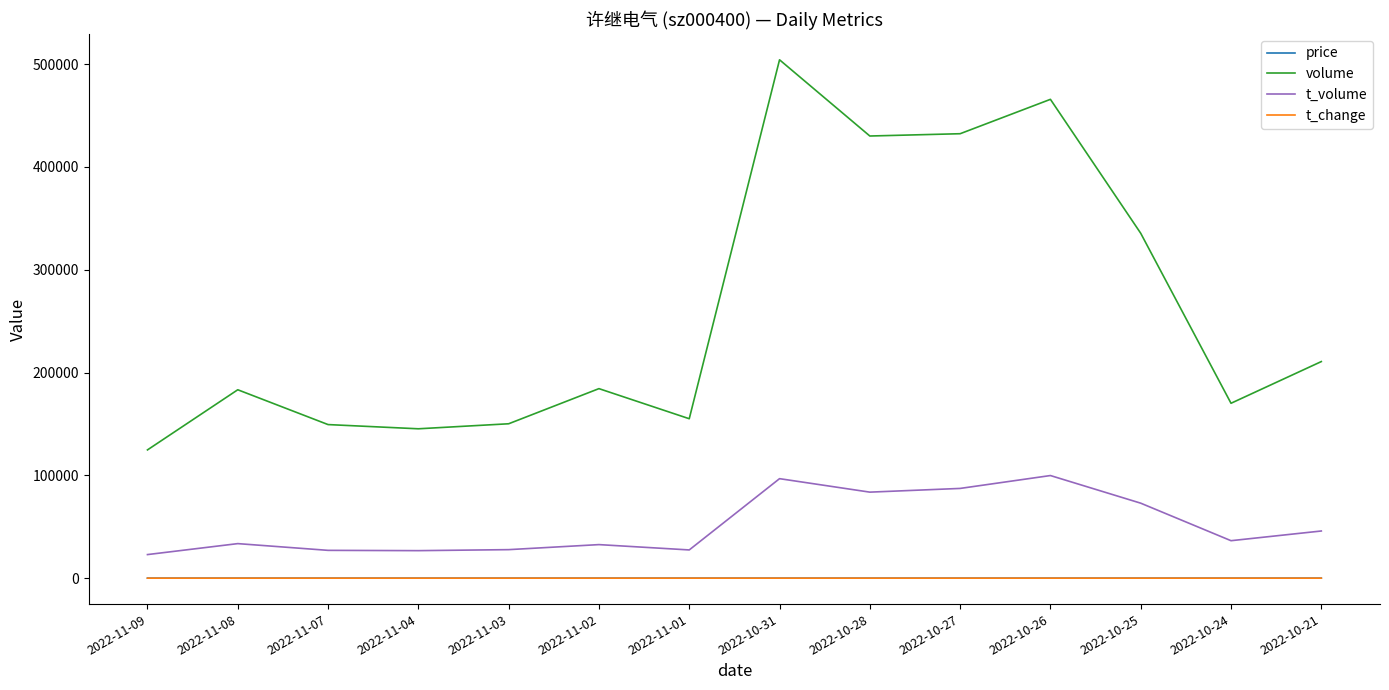

What position from the right is 2022-10-27?

5